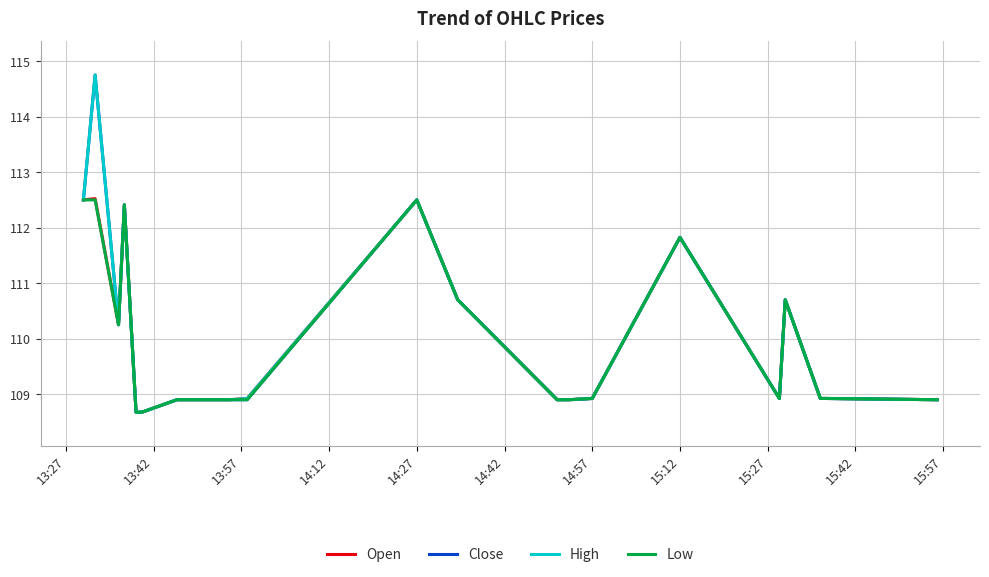

What is the maximum value shown in the chart?

114.8